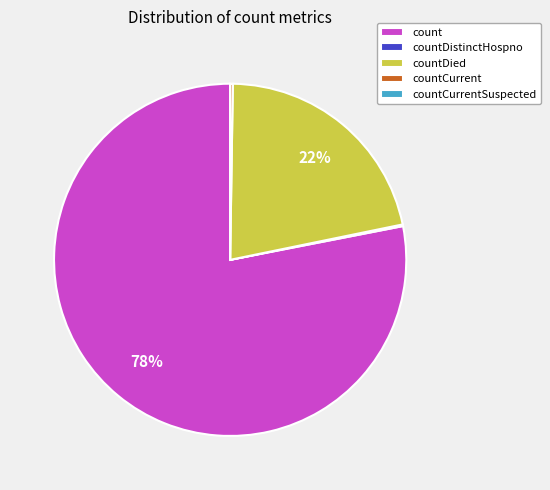

The count slice represents 78% of the pie. True or false?

True